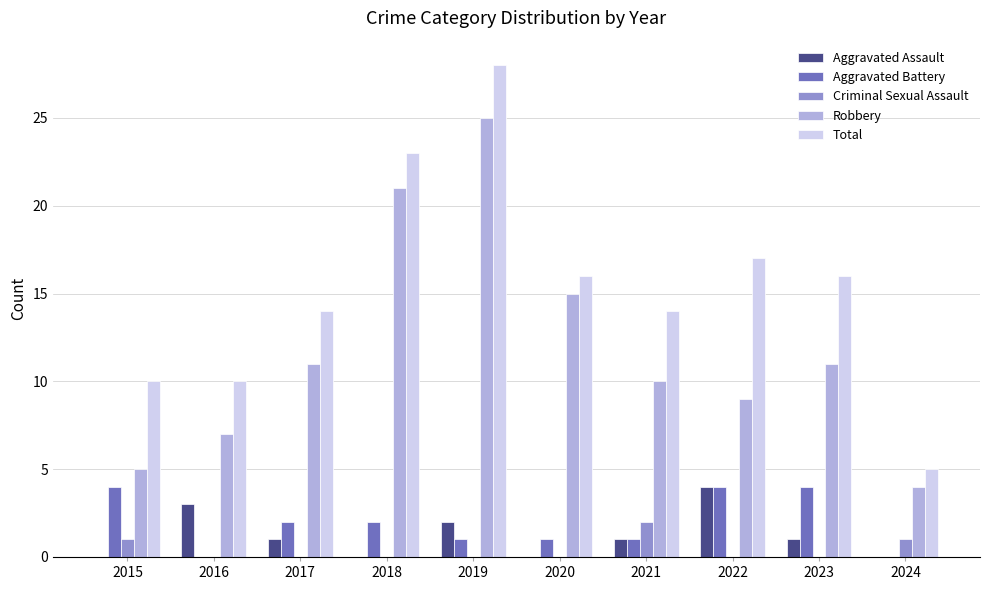

Which series has the largest range (max minus min)?

Total